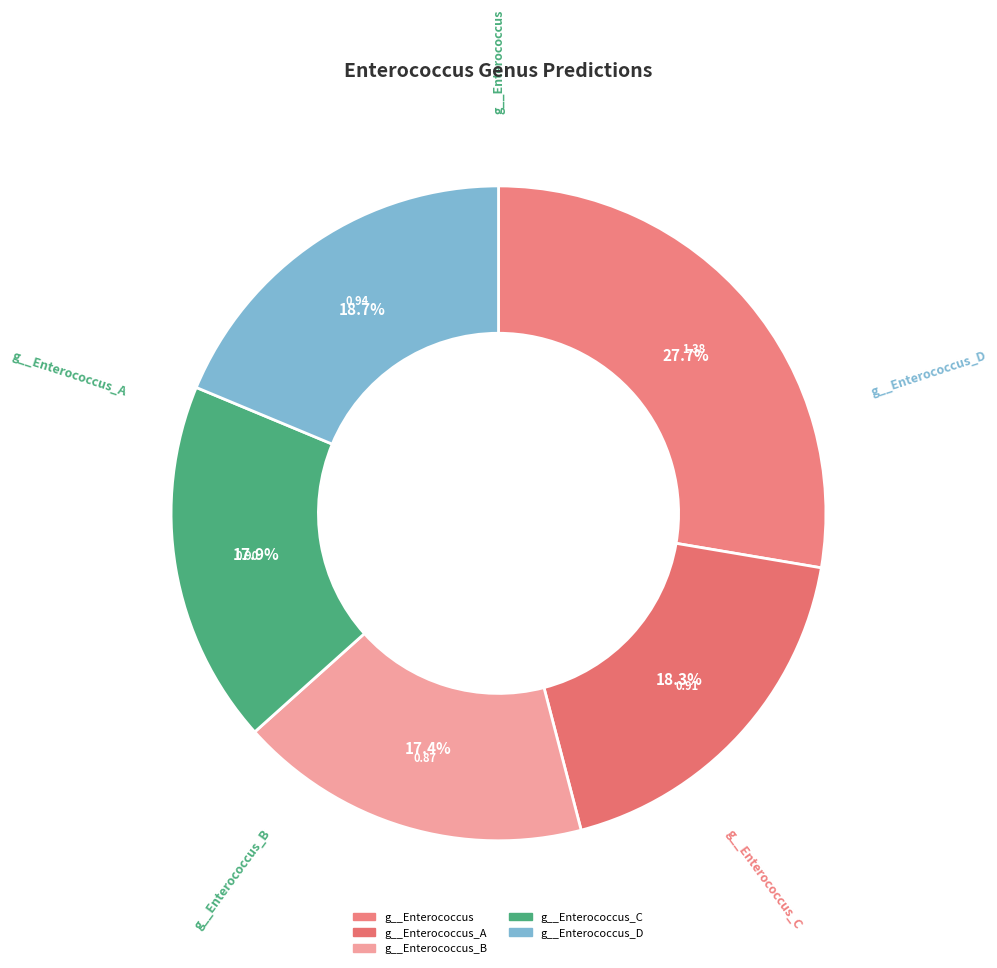

How many segments does this pie chart have?

5